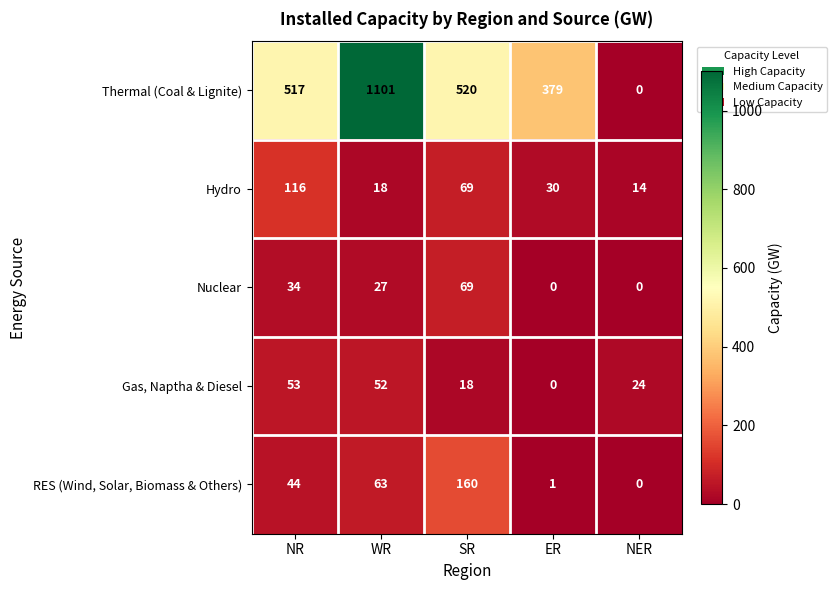

At which category does the chart reach its peak across all series?

WR